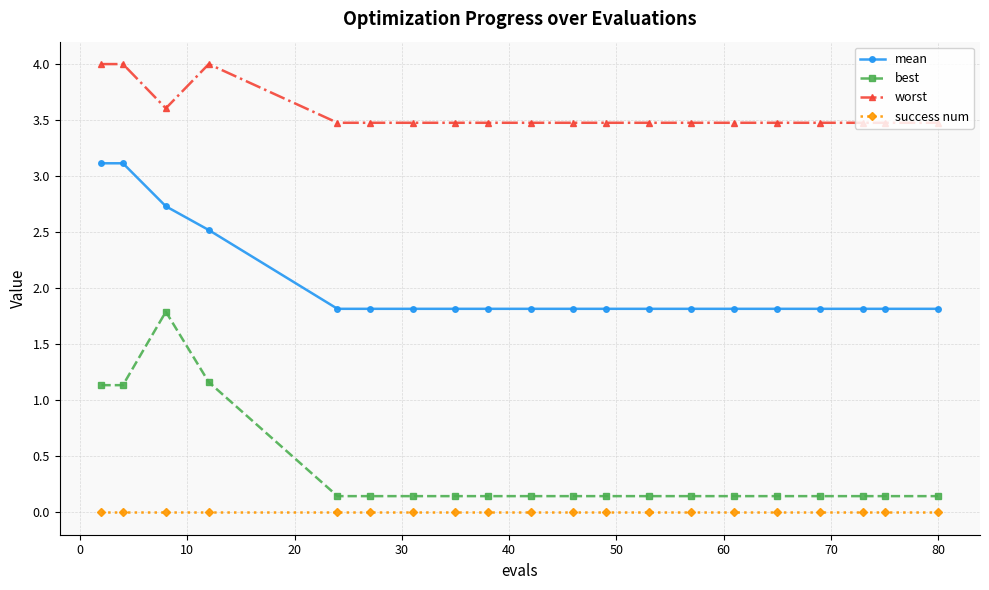

Which series has the largest total across all categories?

worst